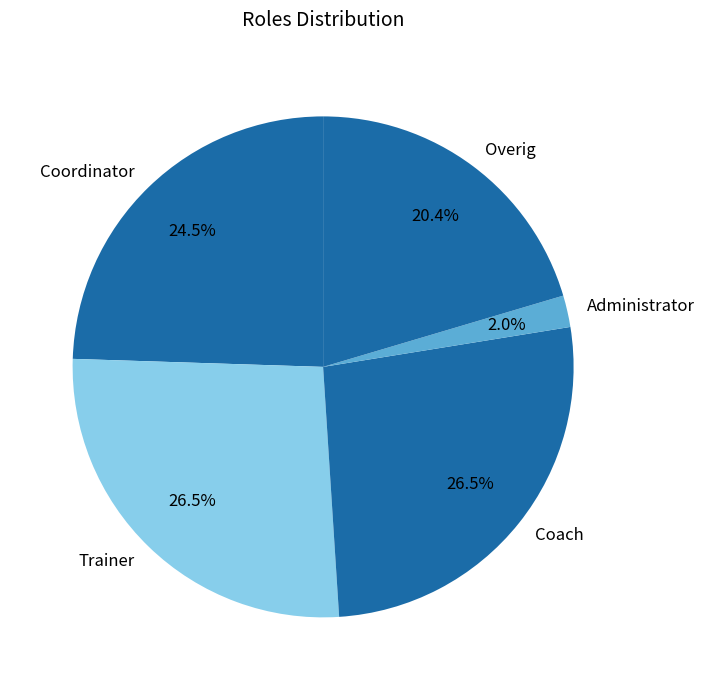

What is the ratio of the value at Overig to the value at Coach?

0.8